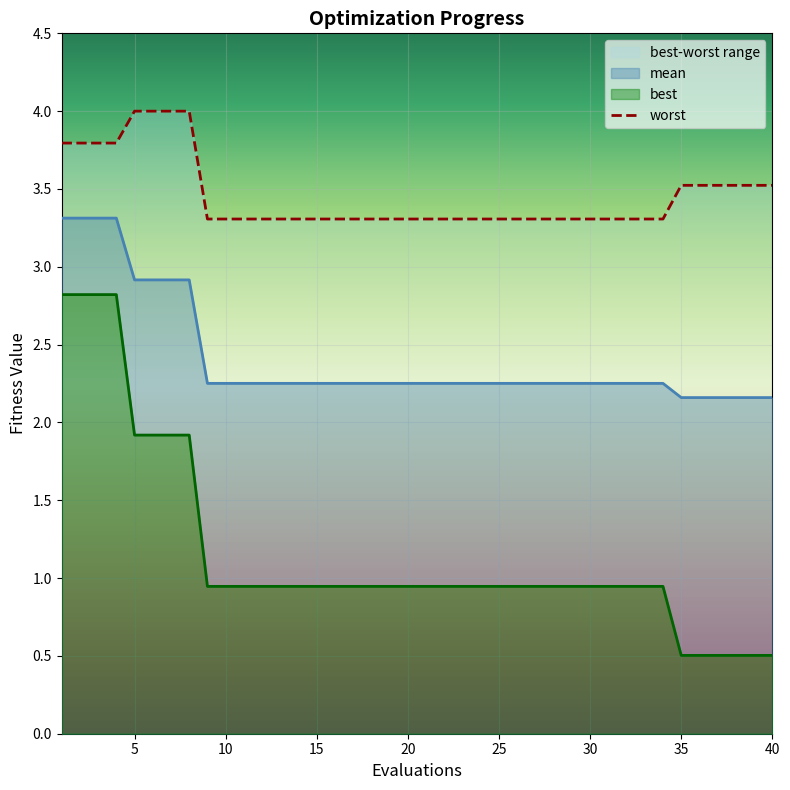

What is the sum of all values?

138.3